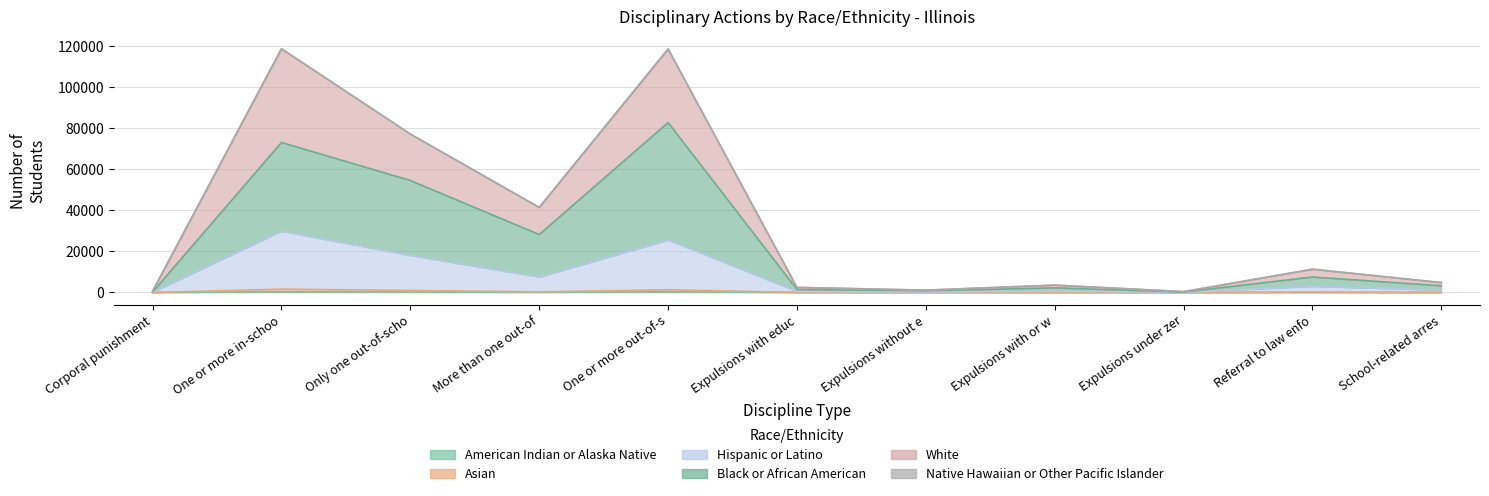

True or false: Hispanic or Latino and White cross at least once.

False